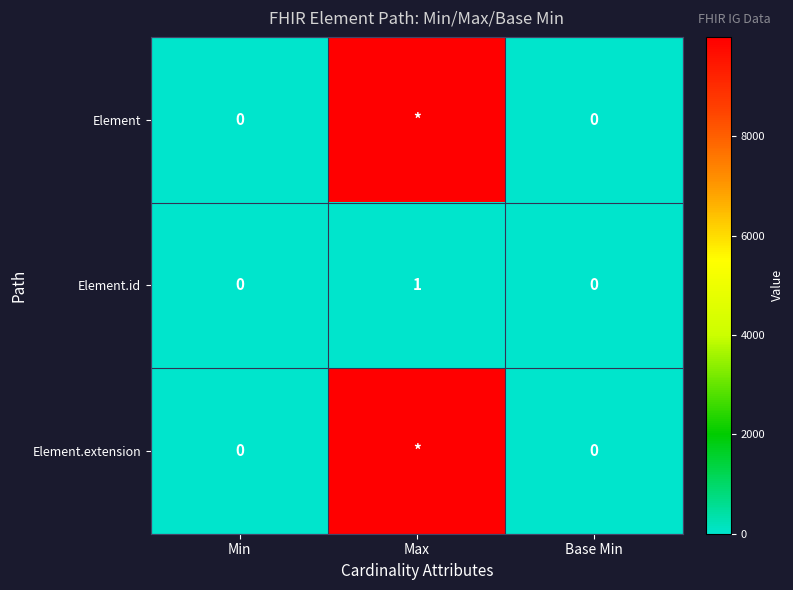

Is it true that Element.id equals 1 at Base Min?

False